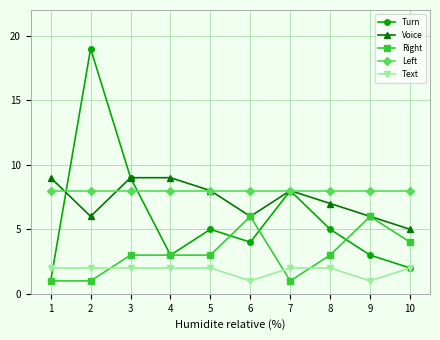

Between 1 and 9, which series saw the biggest shift?

Right